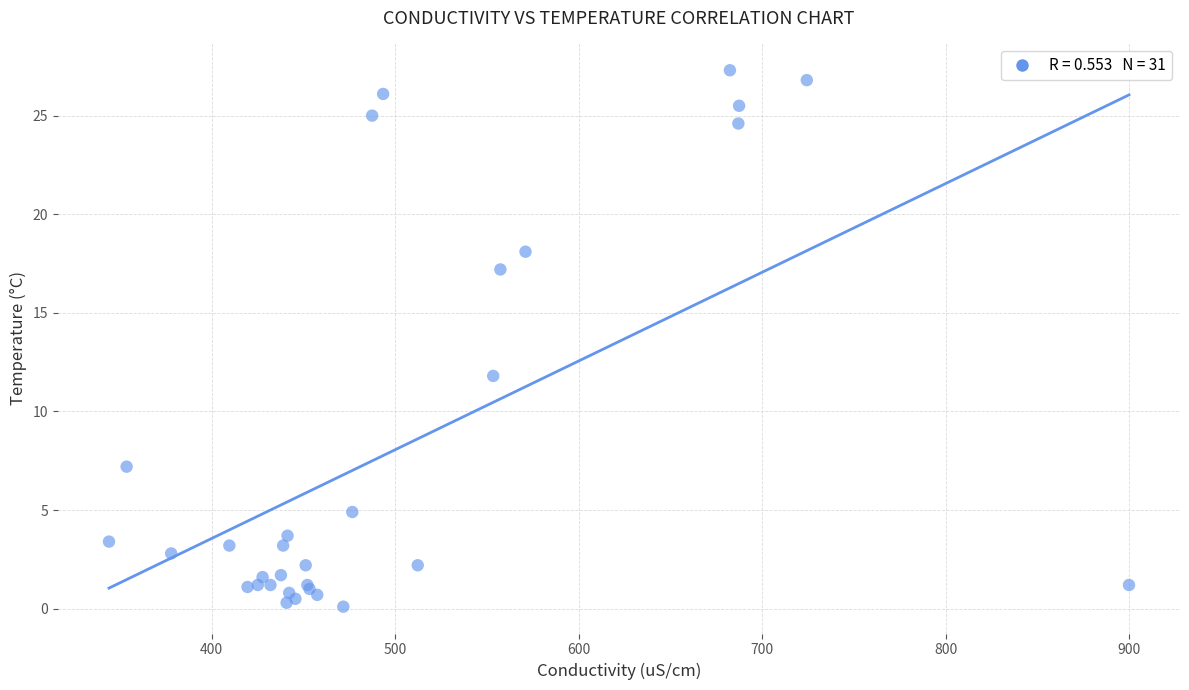

What Y value in the scatter plot is closest to 13?

11.8